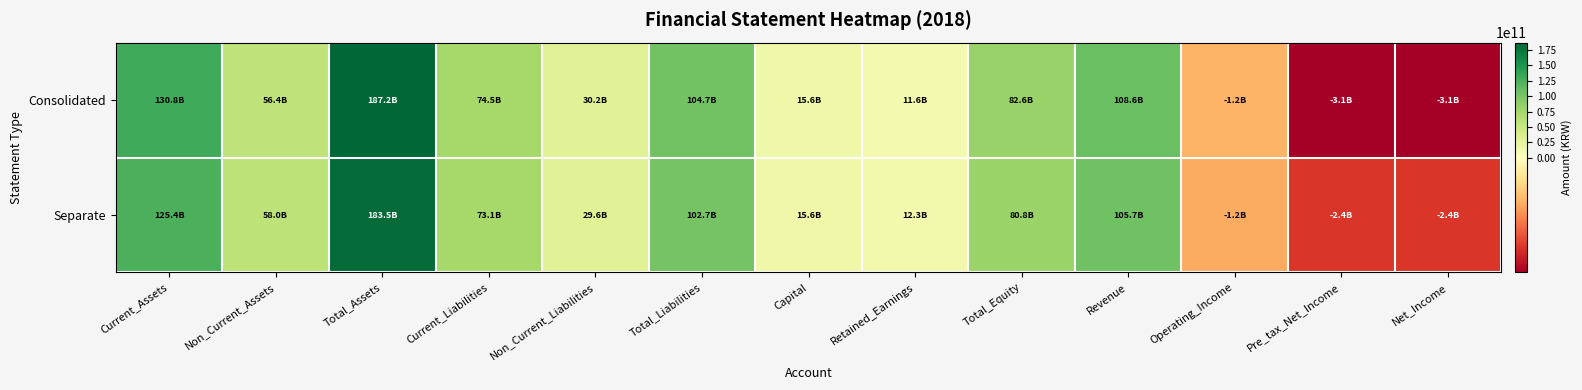

Reading right to left, list all the values displayed in this chart.

Consolidated: Net_Income=-3079405430	Pre_tax_Net_Income=-3065828427	Operating_Income=-1150193562	Revenue=108585276364	Total_Equity=82553315518	Retained_Earnings=11561520766	Capital=15620748000	Total_Liabilities=104674191557	Non_Current_Liabilities=30164449258	Current_Liabilities=74509742299	Total_Assets=187227507075	Non_Current_Assets=56438936277	Current_Assets=130788570798
Separate: Net_Income=-2398098908	Pre_tax_Net_Income=-2398098908	Operating_Income=-1229780884	Revenue=105729332529	Total_Equity=80763818035	Retained_Earnings=12287943516	Capital=15620748000	Total_Liabilities=102725921772	Non_Current_Liabilities=29583206870	Current_Liabilities=73142714902	Total_Assets=183489739807	Non_Current_Assets=58047845528	Current_Assets=125441894279